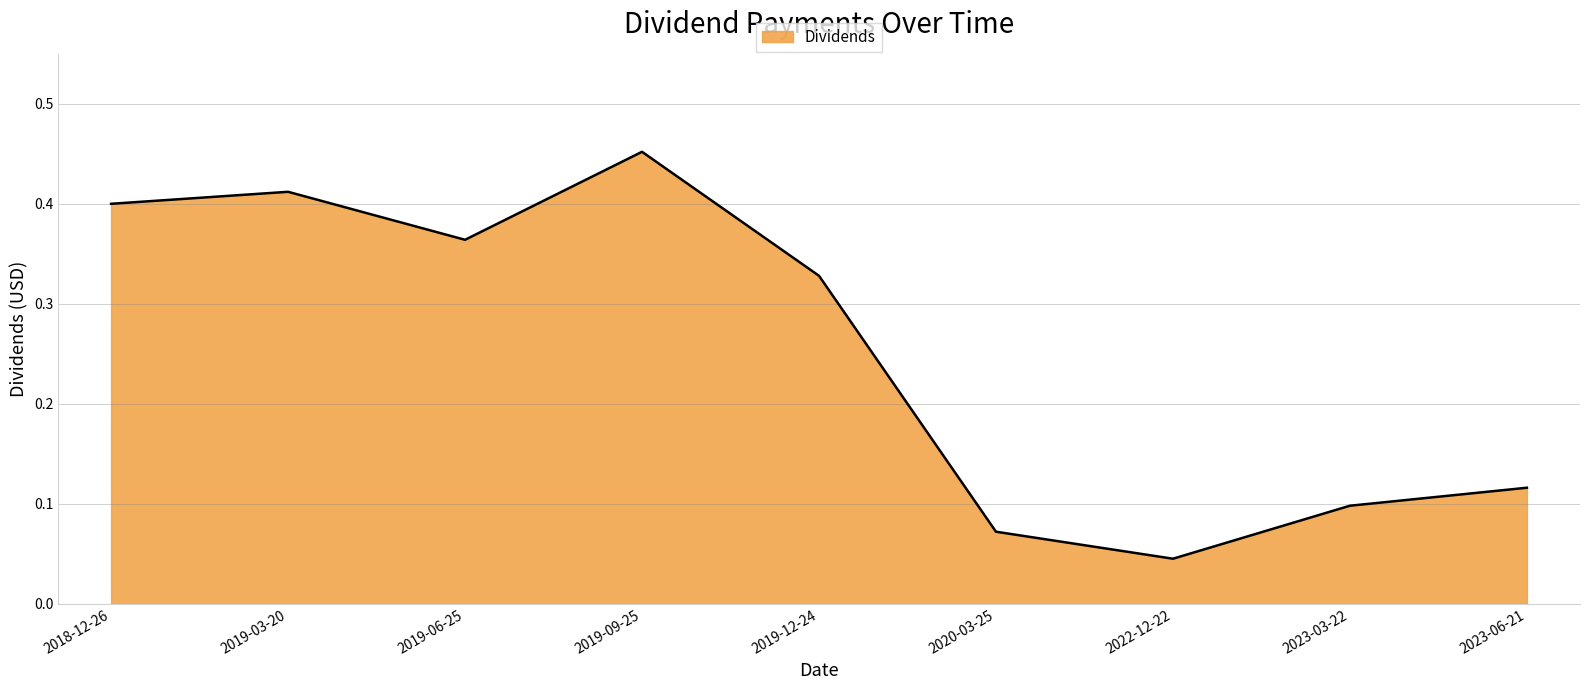

At which category does the chart reach its minimum across all series?

2022-12-22